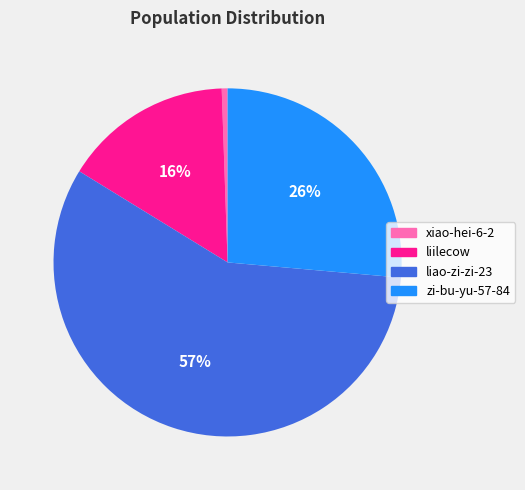

Count the number of slices in the pie.

4